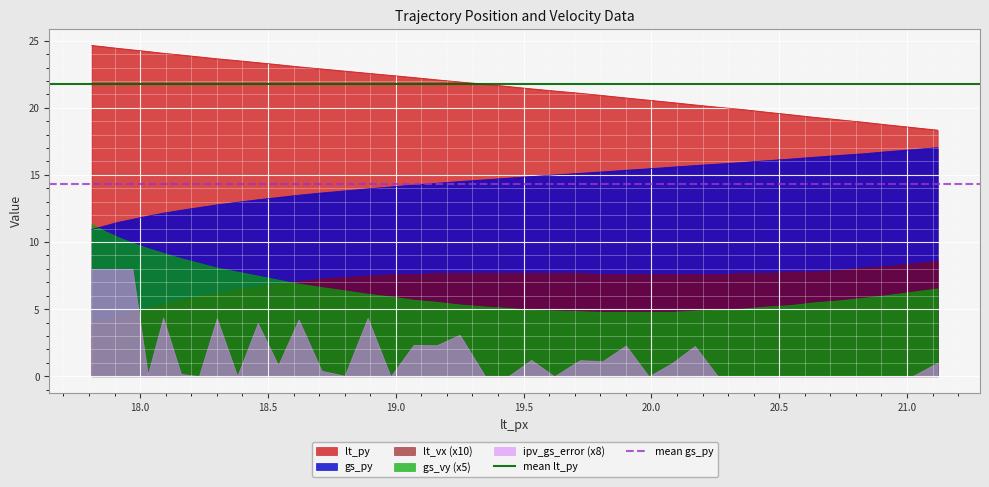

Reading left to right, list all the values displayed in this chart.

mean lt_py: 21.7	21.7
mean gs_py: 14.4	14.4